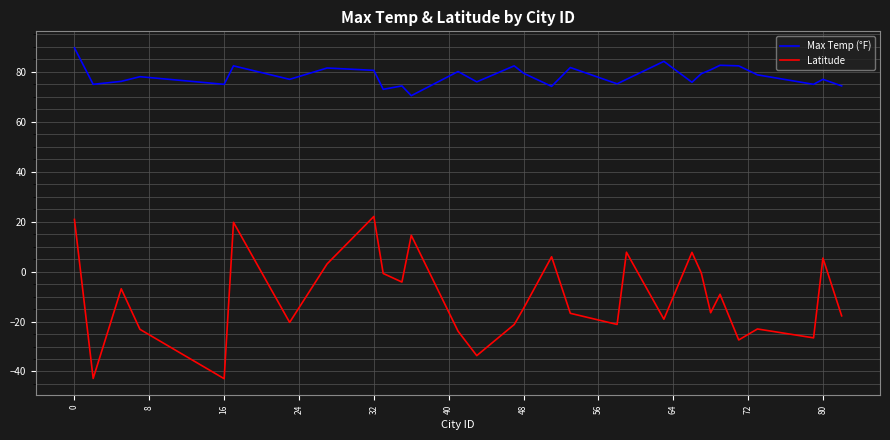

What is the average value of the Latitude series?

-10.2